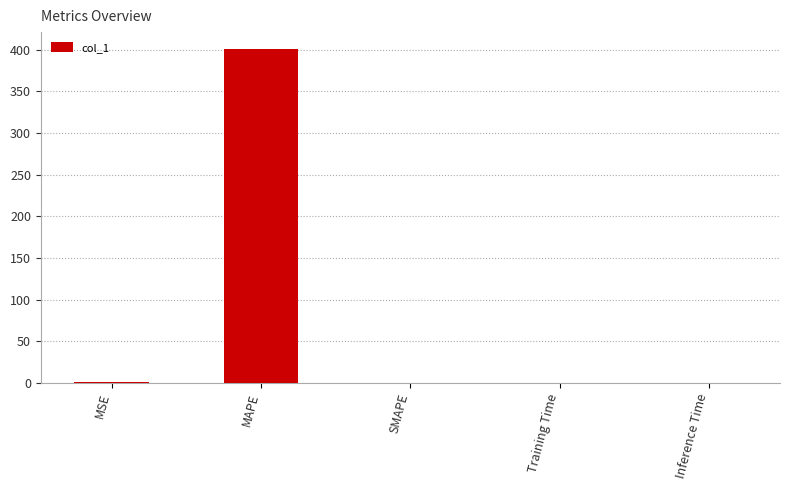

What value does the data have at MAPE?

401.1